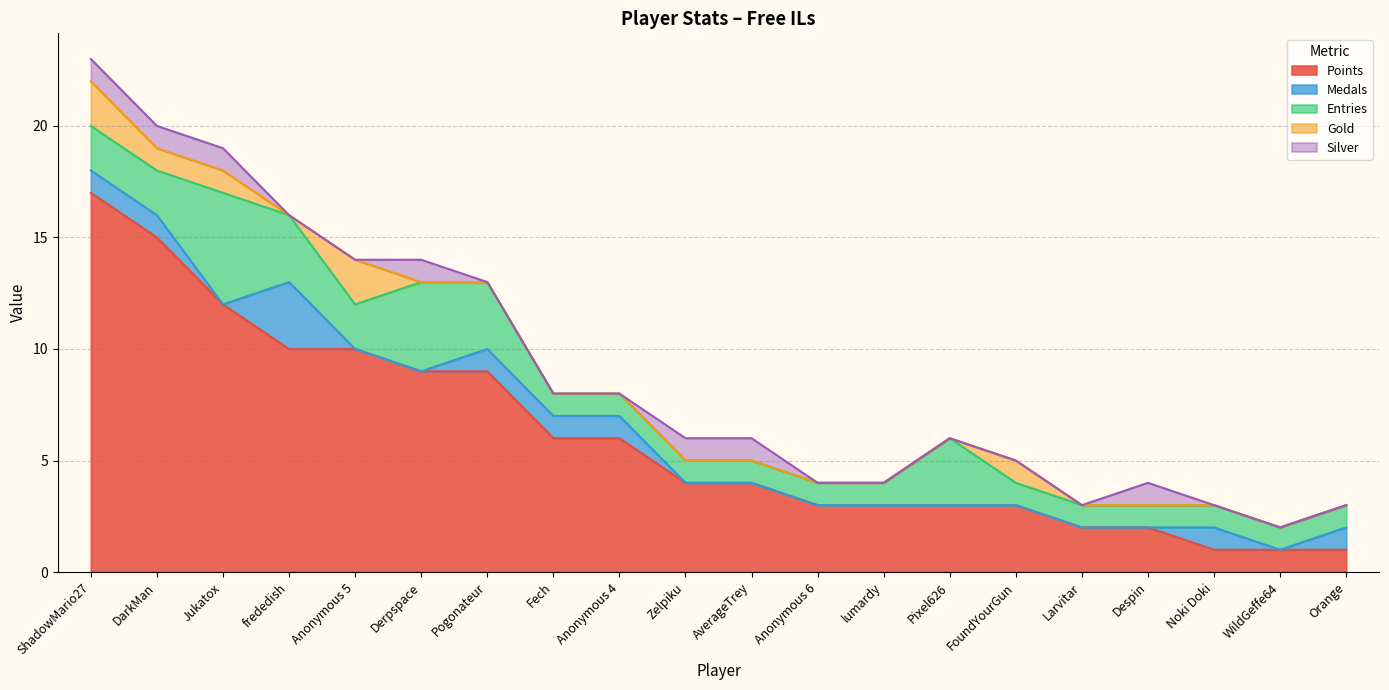

Where is the first local minimum for Gold?

frededish